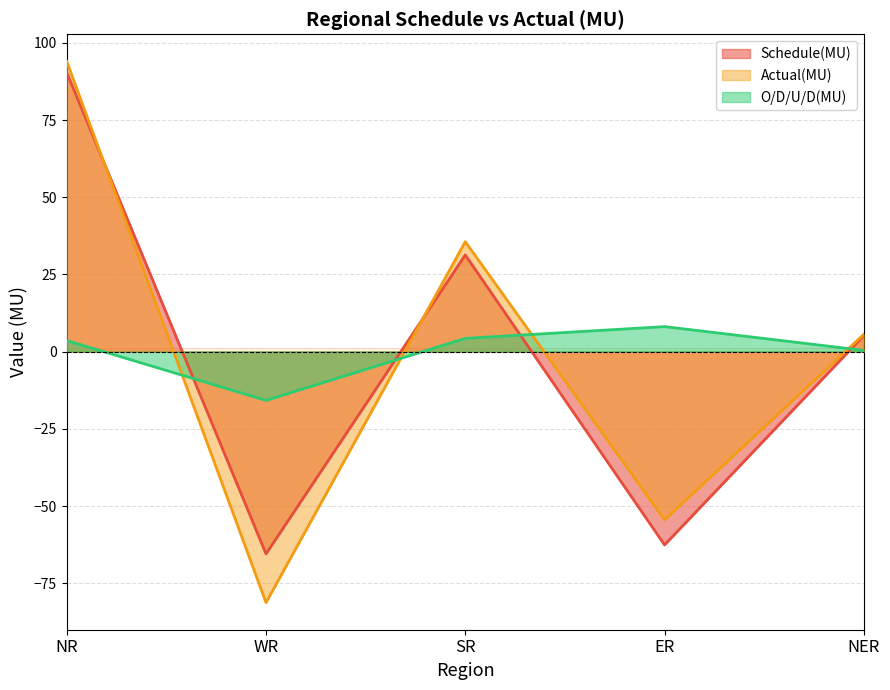

Between which two adjacent categories do O/D/U/D(MU) and Actual(MU) first intersect?

NR and WR